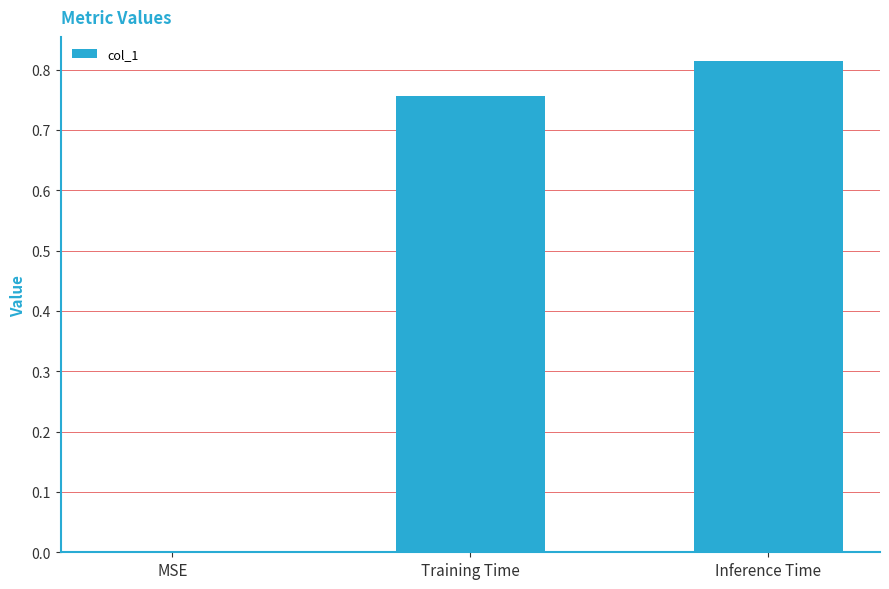

Count the values in the range 0 to 1.

3